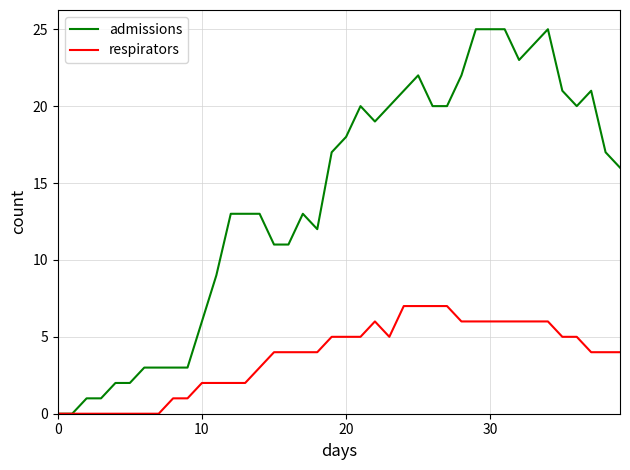

Reading left to right, list all the values displayed in this chart.

admissions: 0	0	1	1	2	2	3	3	3	3	6	9	13	13	13	11	11	13	12	17	18	20	19	20	21	22	20	20	22	25	25	25	23	24	25	21	20	21	17	16
respirators: 0	0	0	0	0	0	0	0	1	1	2	2	2	2	3	4	4	4	4	5	5	5	6	5	7	7	7	7	6	6	6	6	6	6	6	5	5	4	4	4